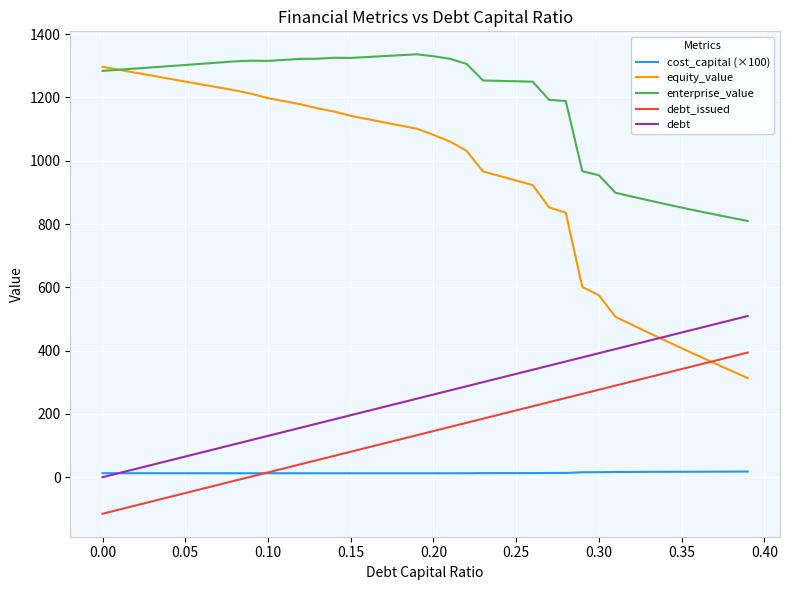

True or false: enterprise_value and debt intersect in this chart.

False